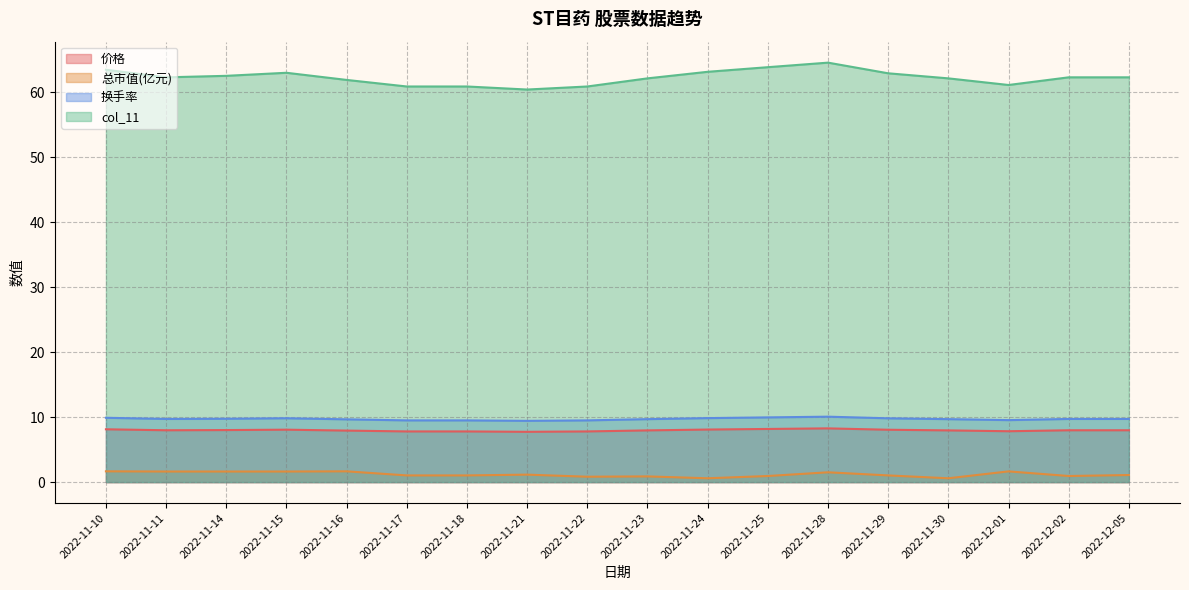

At which label does 总市值(亿元) first exceed 1?

2022-11-10